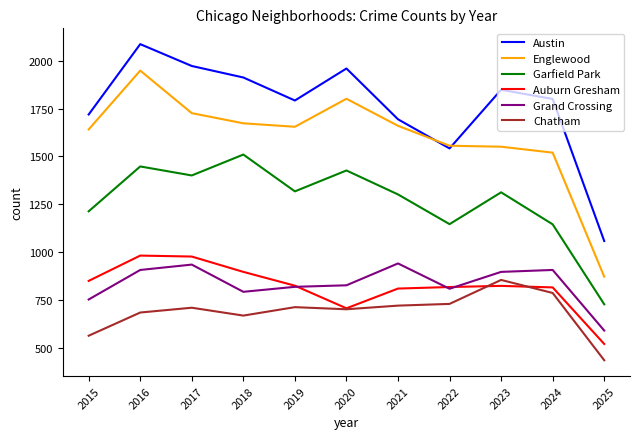

What is the lowest value of the Grand Crossing series?

592